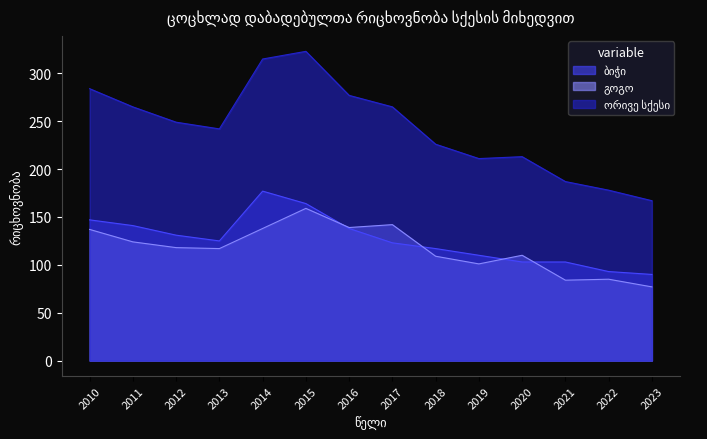

What is the average value of the ბიჭი series?

126